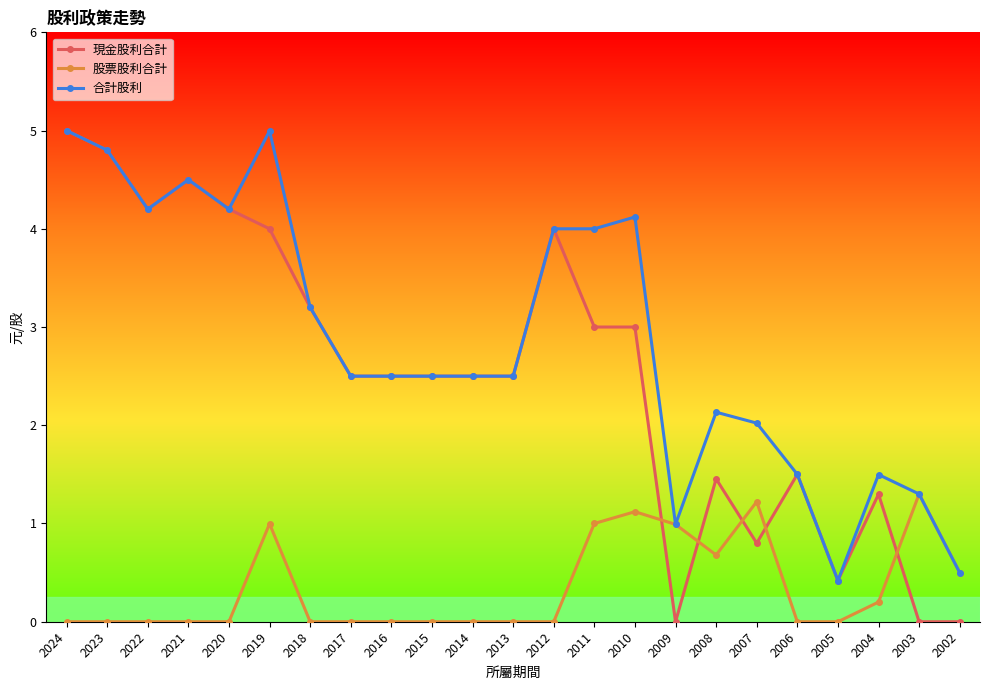

Which series has the widest spread of values?

現金股利合計